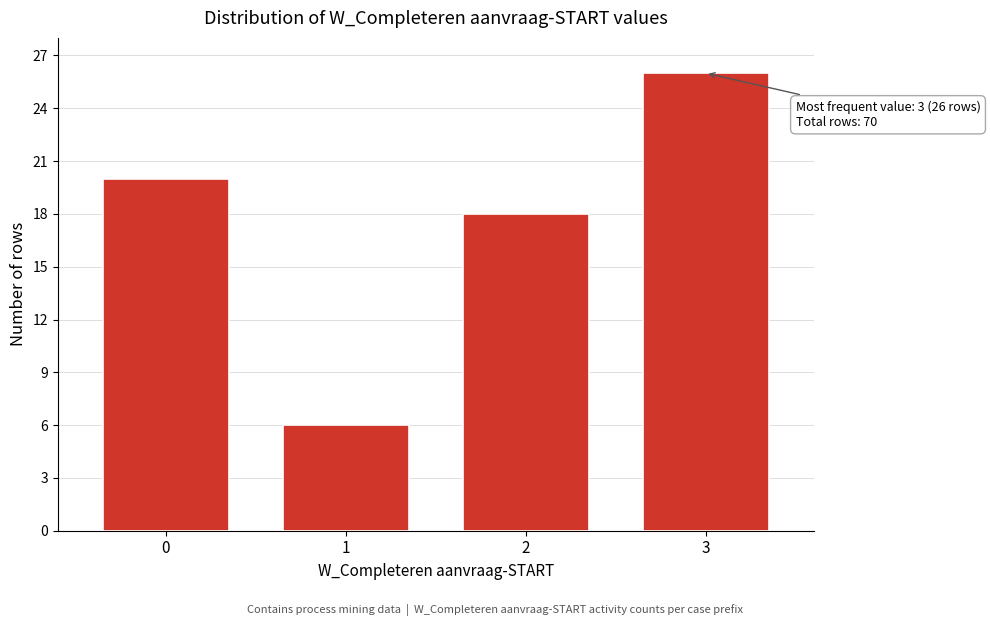

Reading right to left, extract all data points from this chart.

3=26	2=18	1=6	0=20